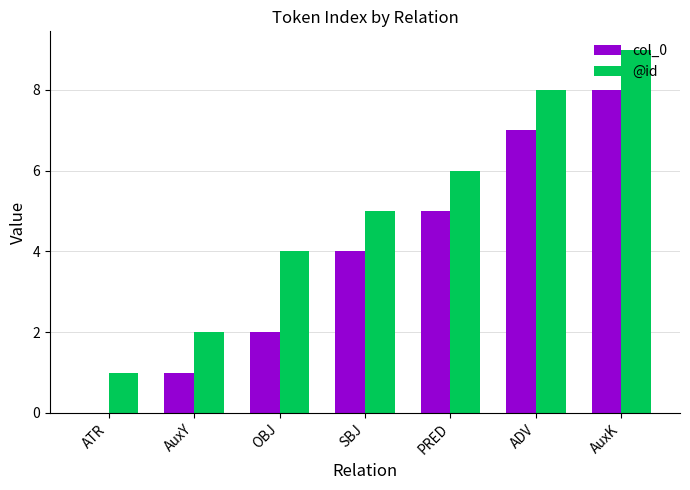

The @id series shows 6 at PRED. True or false?

True